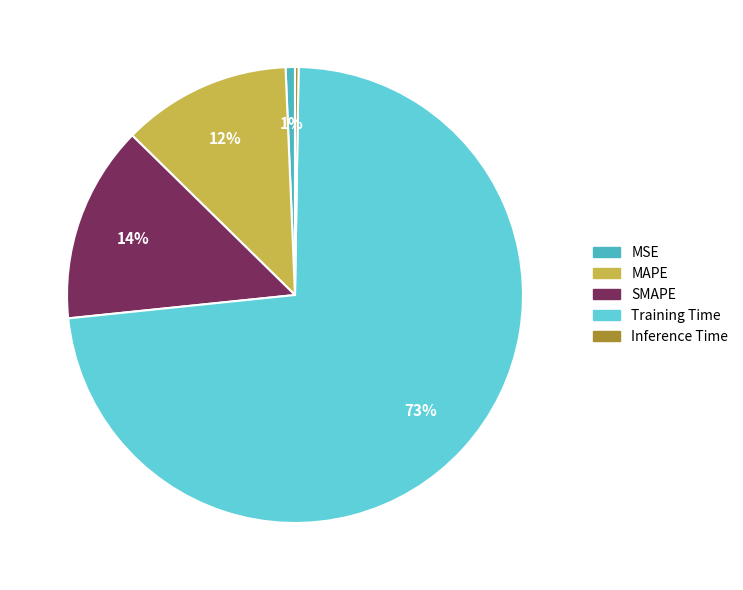

Is it true that MSE is 7% of the pie?

False